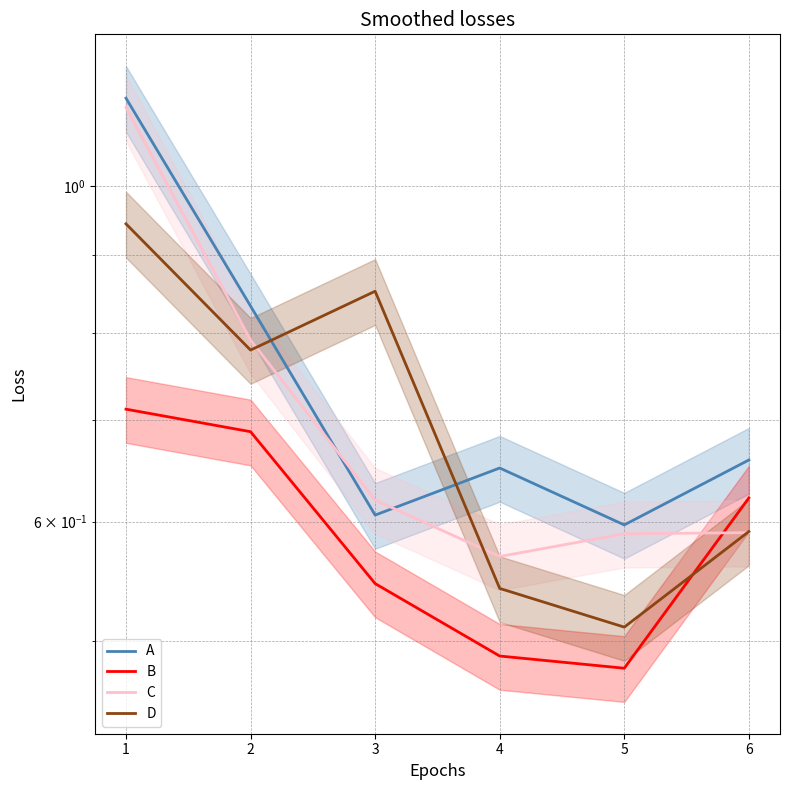

Is it true that A equals 1.1 at 1?

True